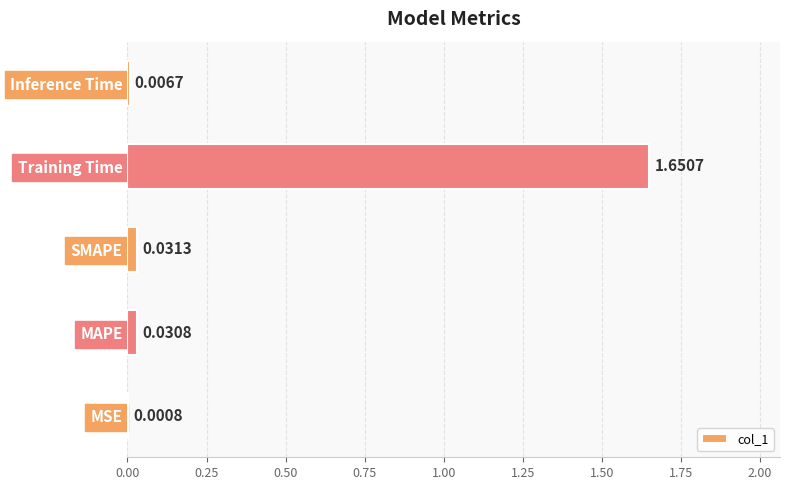

Are the bars horizontal?

Yes